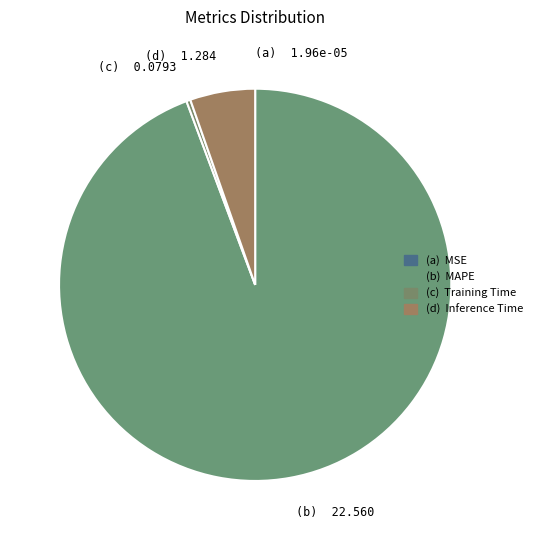

Is it true that (b) 22.560 is 99% of the pie?

False